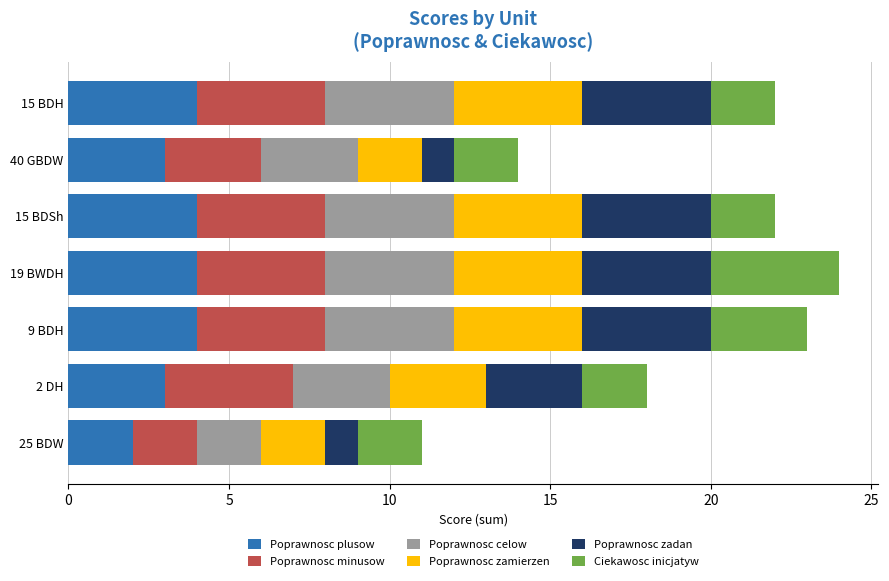

Is it true that Poprawnosc plusow equals 2 at 19 BWDH?

False